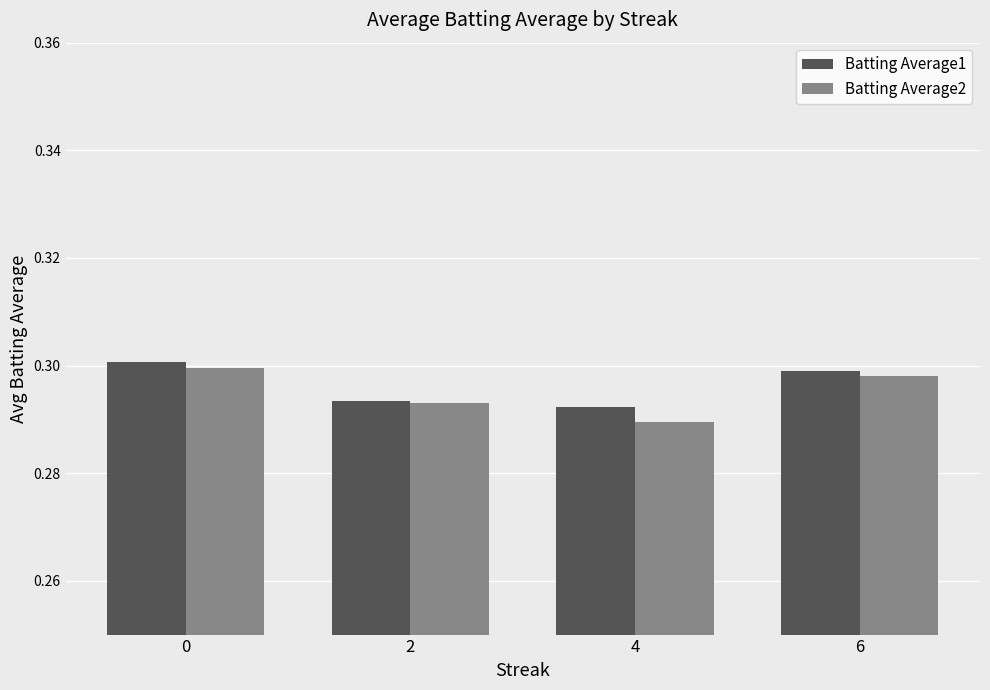

Which series has the largest total across all categories?

Batting Average1